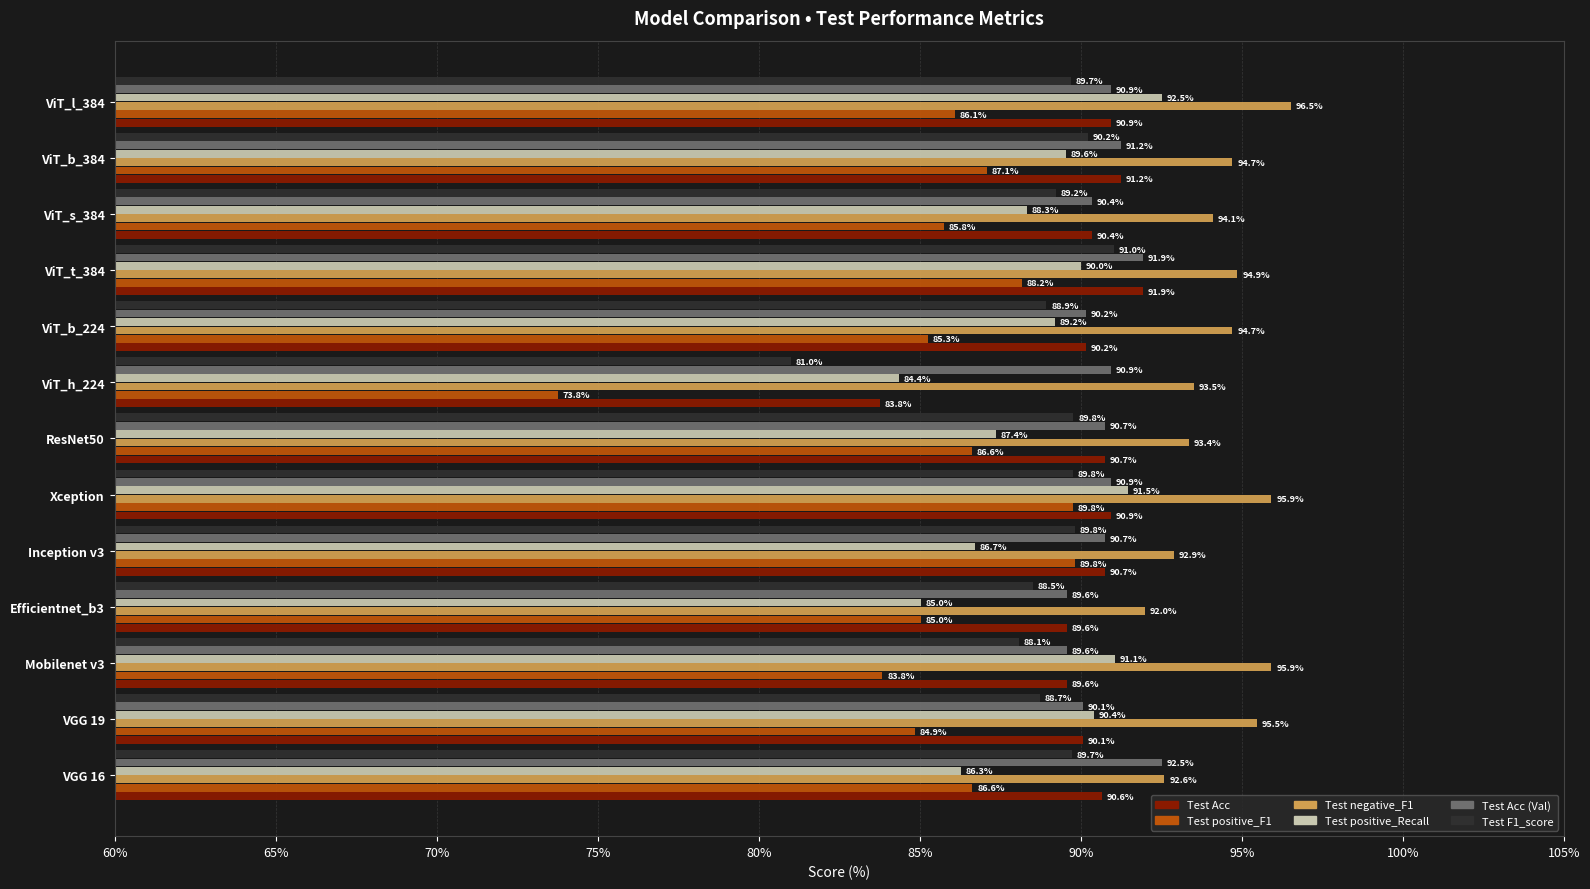

At which category is the sum across all series the highest?

Xception